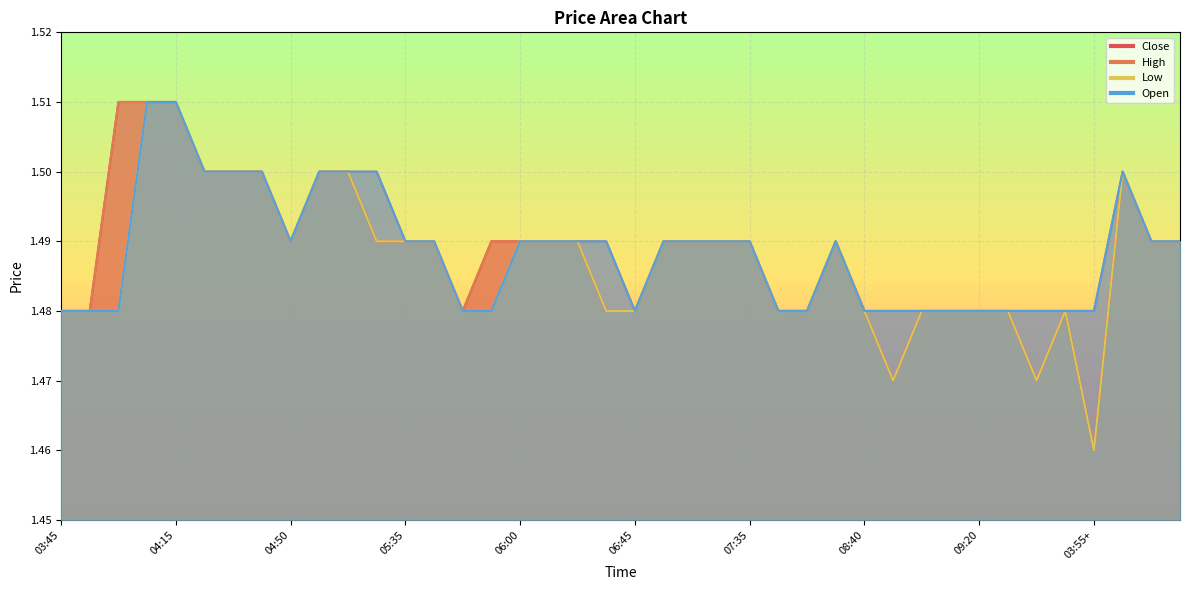

How many lines are shown in the chart?

4